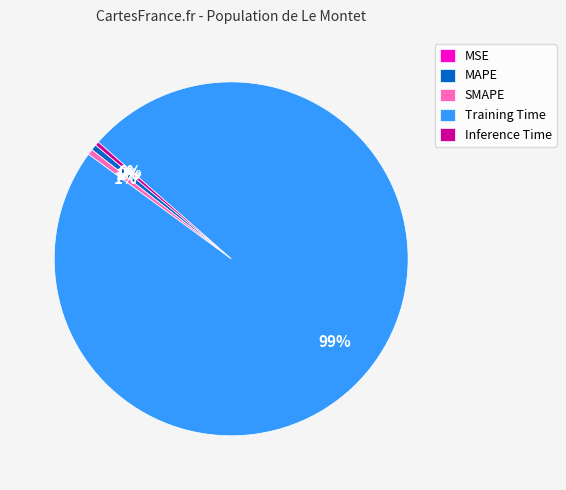

Combined, do SMAPE and Inference Time account for over 50%?

No